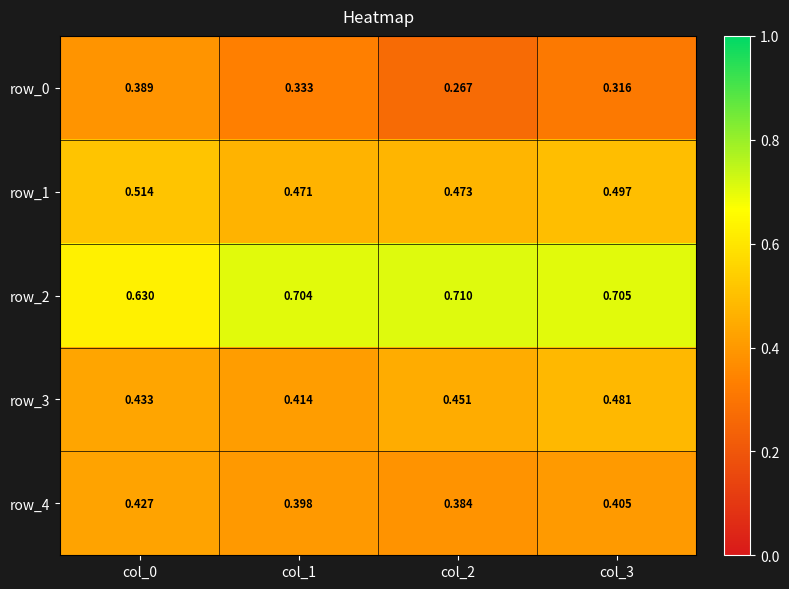

Is it true that row_4 equals 0.6 at col_3?

False